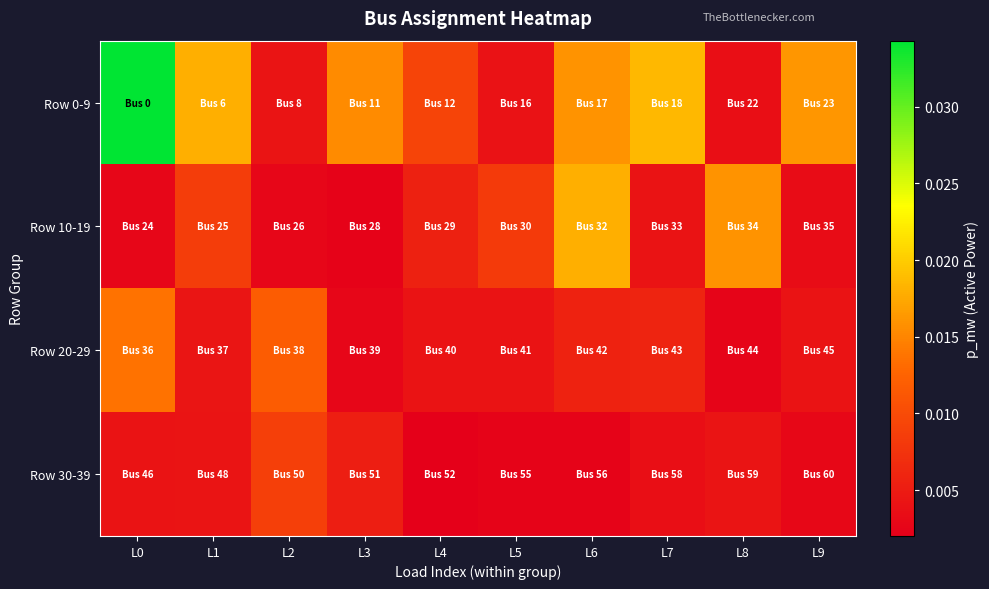

At which category is the sum across all series the highest?

L0